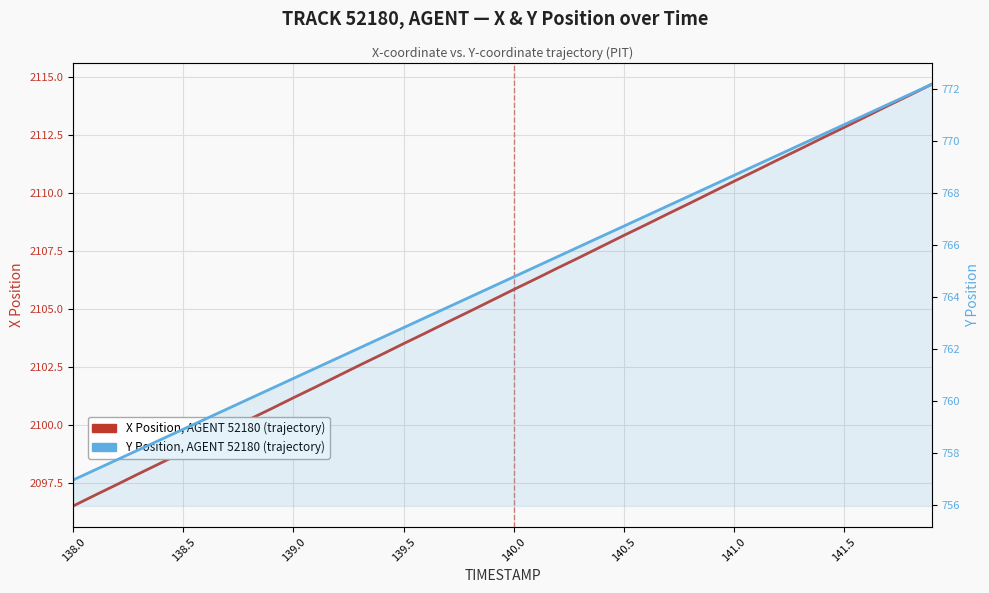

Rank the series by their average value, from lowest to highest.

Y Position (AGENT TRACK 52180), X Position (AGENT TRACK 52180)